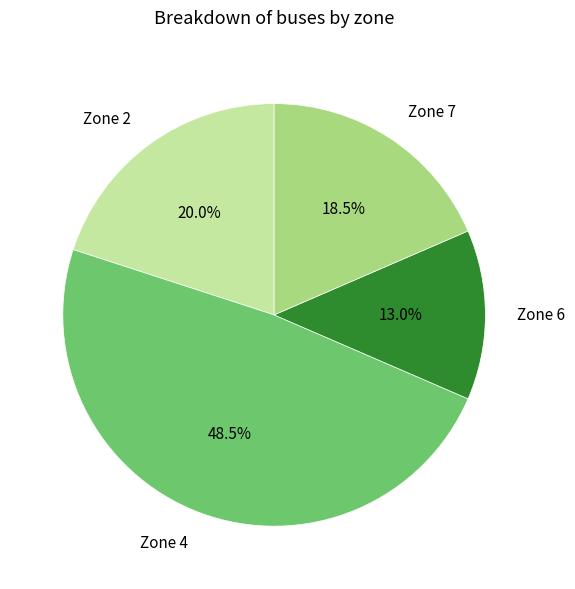

To the nearest percent, what portion does Zone 2 represent?

20%